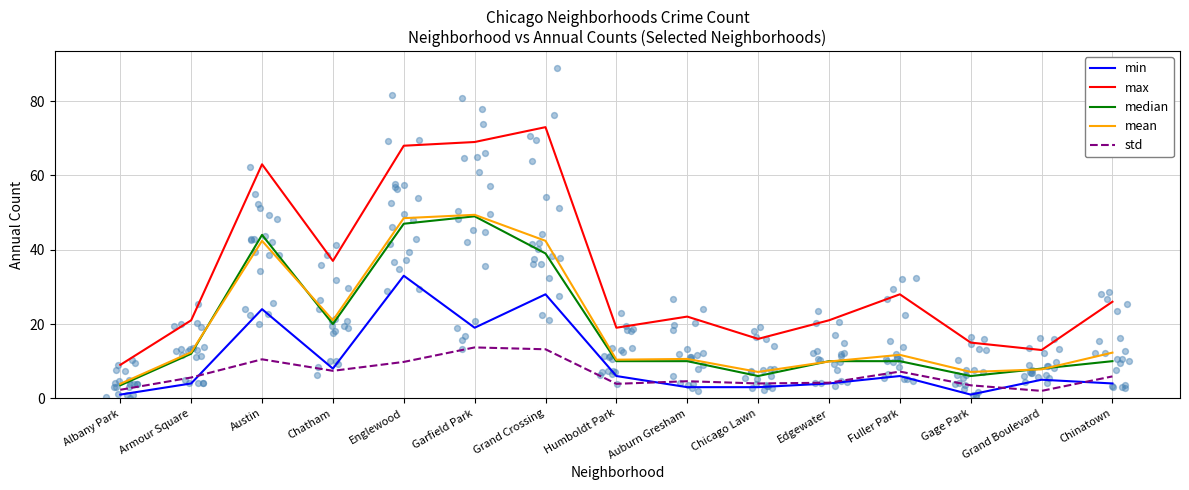

What is the total value across all series at Garfield Park?

200.1